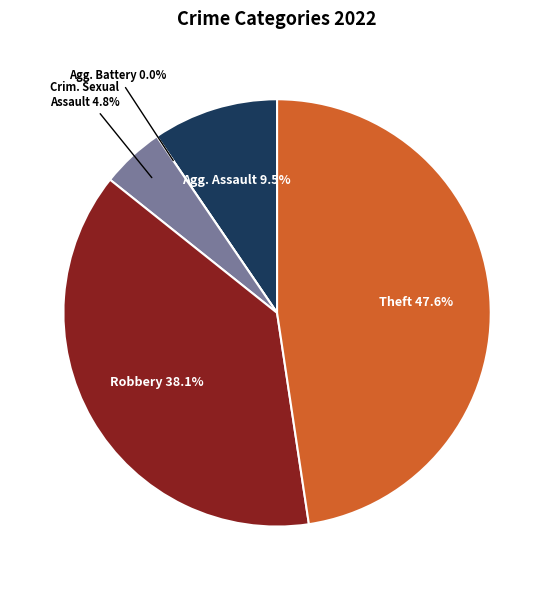

To the nearest percent, what is the combined percentage of Theft and Aggravated Assault?

57%